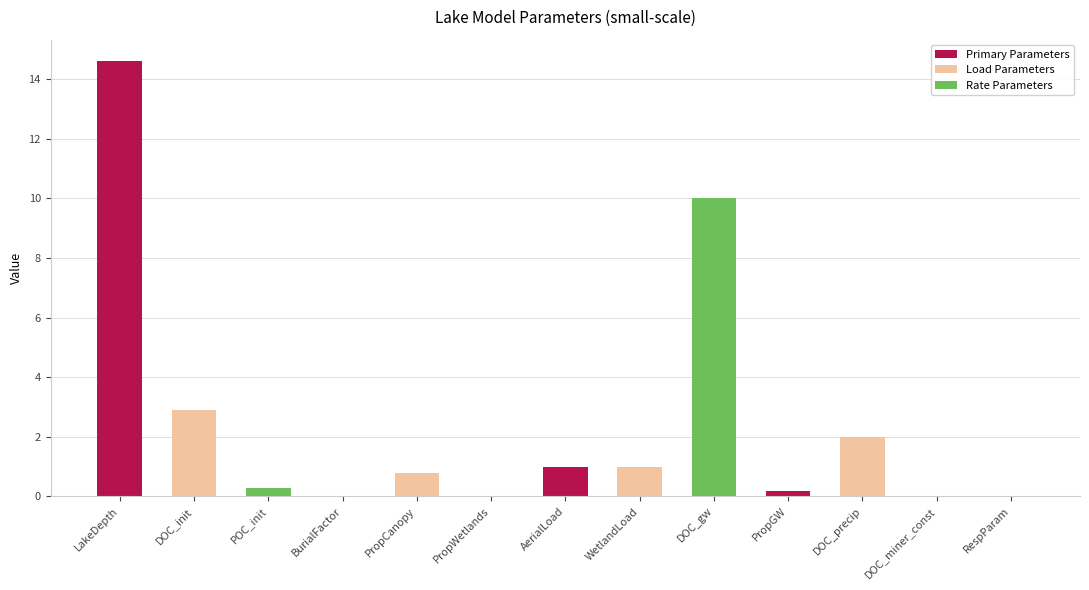

The chart shows a value of 0.8 at PropCanopy. True or false?

True